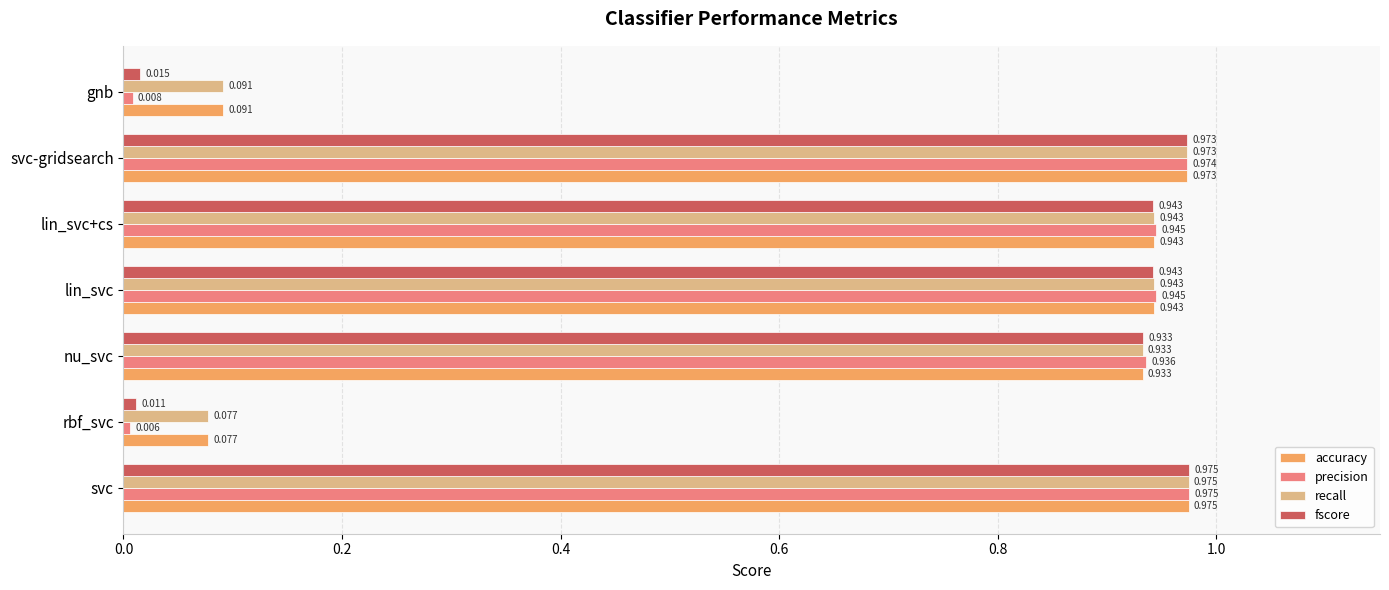

Which series has the largest range (max minus min)?

precision